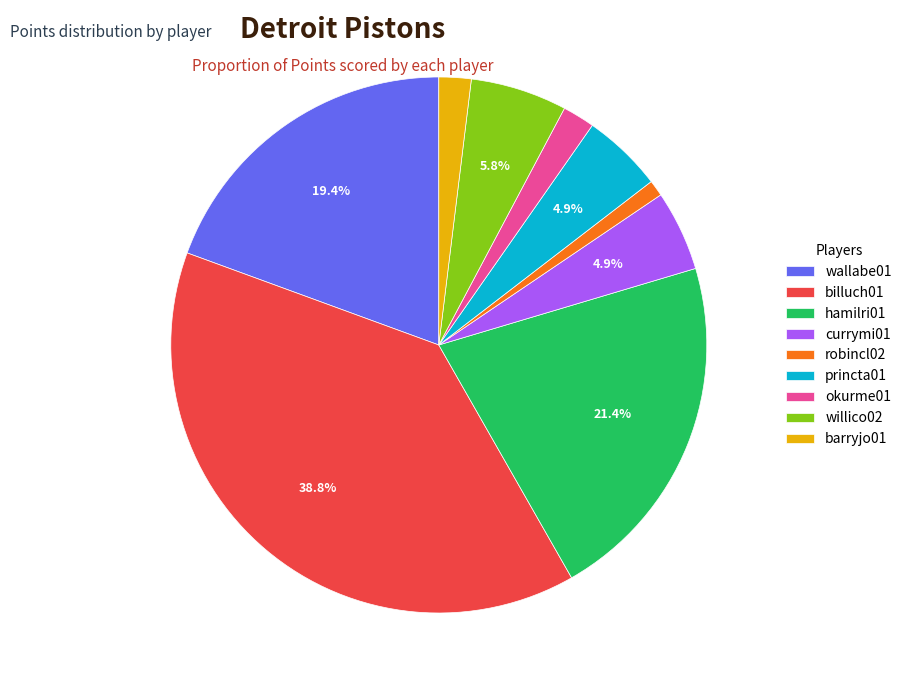

Which slice is the smallest?

robincl02